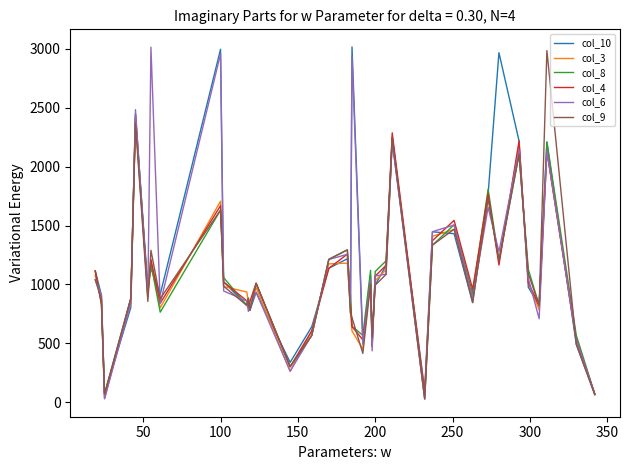

What is the maximum value shown in the chart?

3016